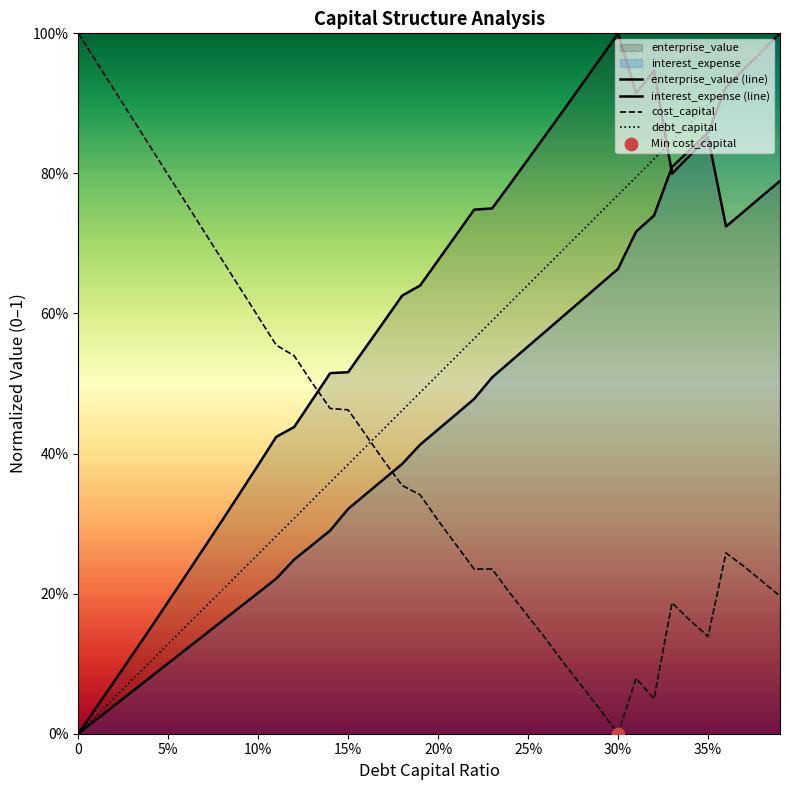

Is the value of enterprise_value (line) at 24 greater than the value of interest_expense (line) at 10?

Yes